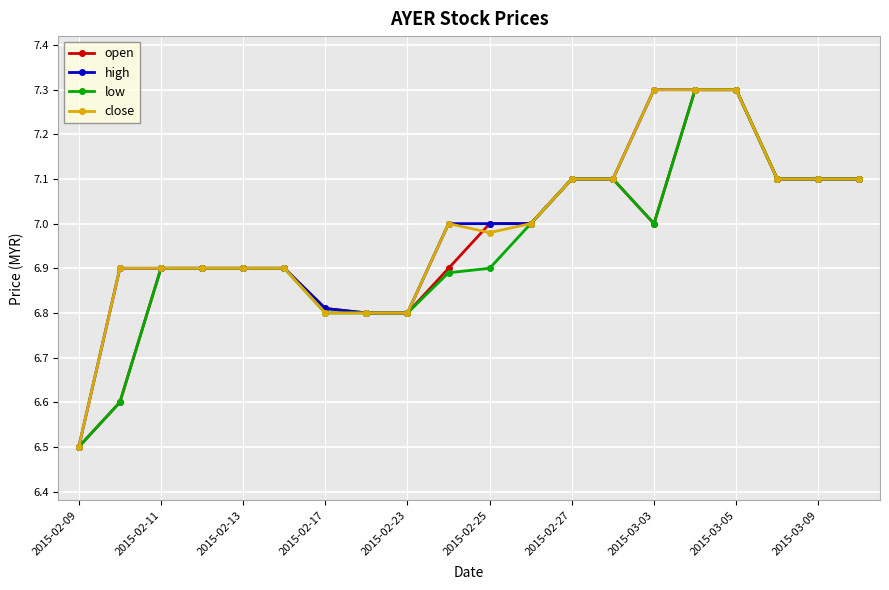

What is the value of the low point at the 17th from the left?

7.3